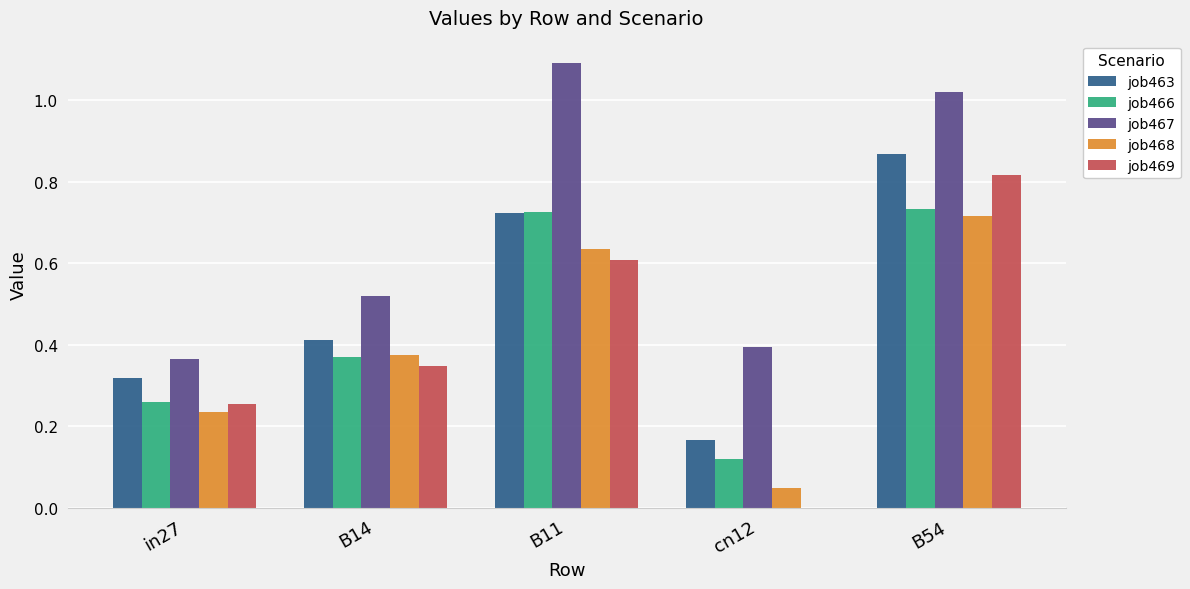

Is the value of job469 at cn12 greater than the value of job463 at B11?

No